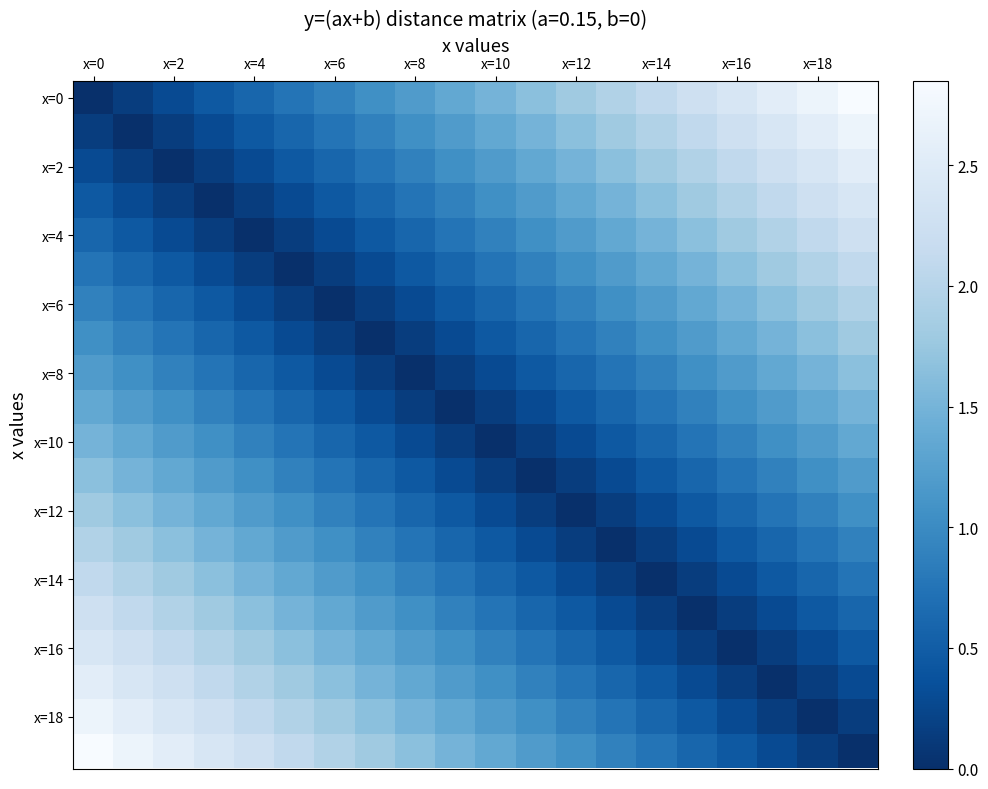

Which category has the highest value across all series?

19